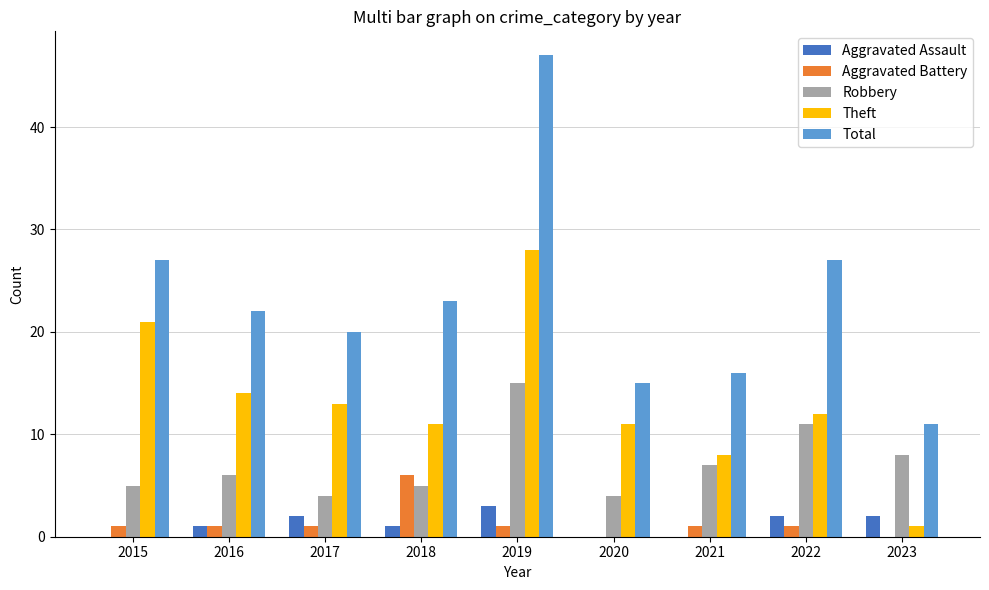

The Aggravated Battery series shows 4 at 2018. True or false?

False